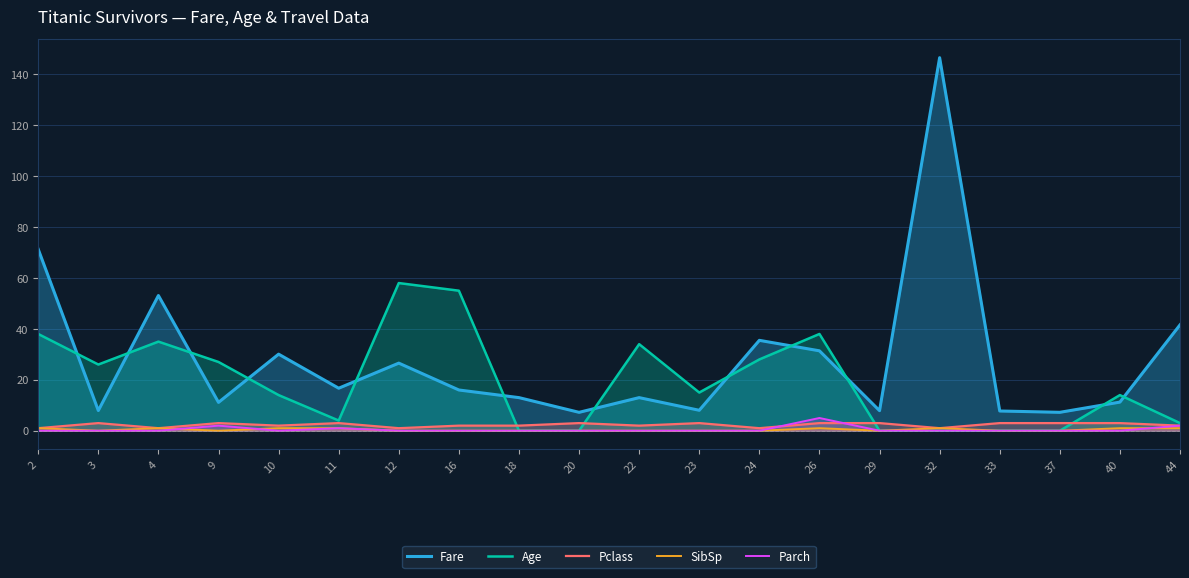

How many lines are shown in the chart?

5